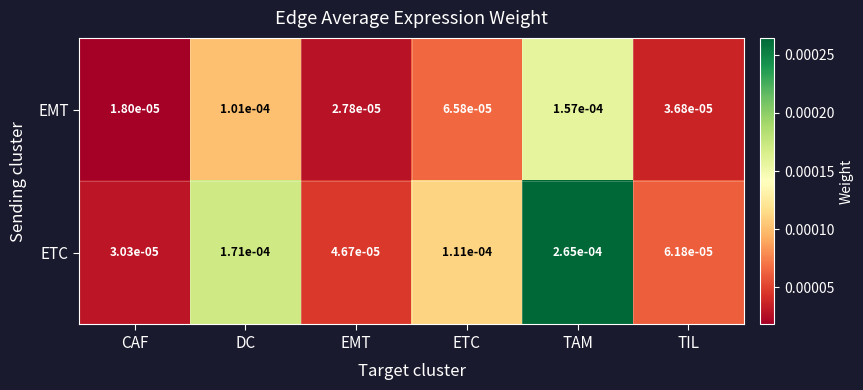

Rank the series by their average value, from lowest to highest.

EMT, ETC